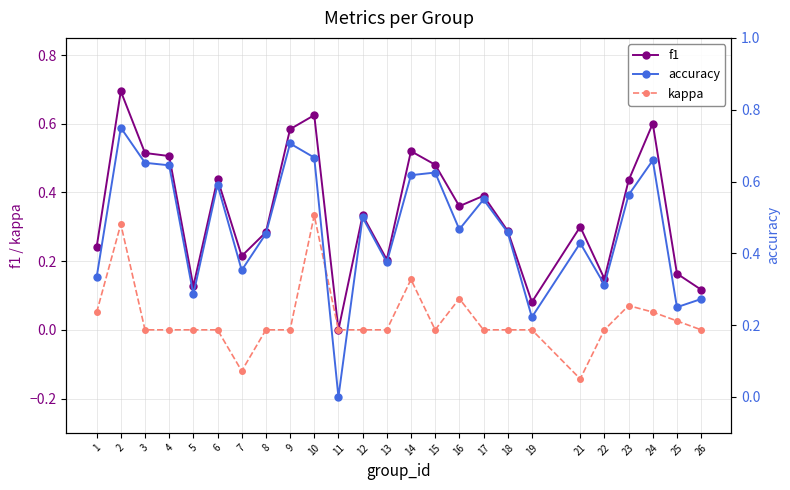

Which series has the widest spread of values?

accuracy